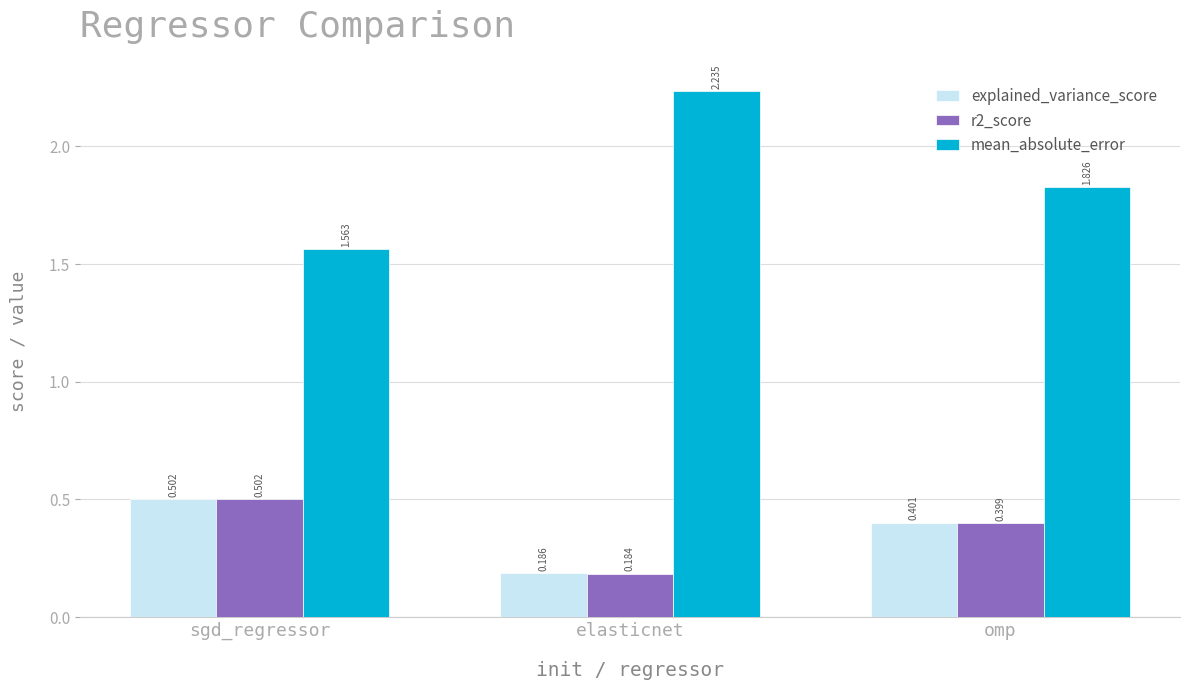

How many bars are there in total?

9